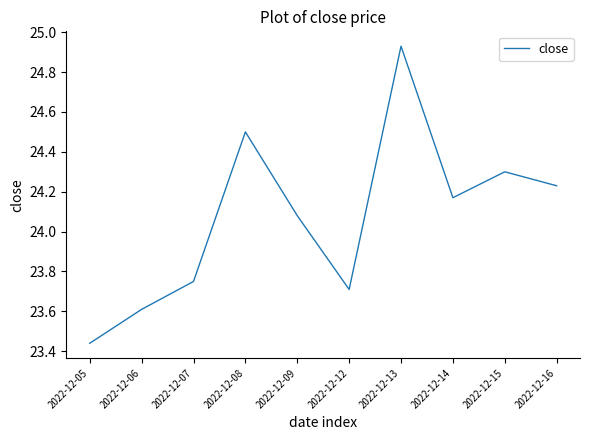

Is it true that the value at 2022-12-15 is 24.3?

True